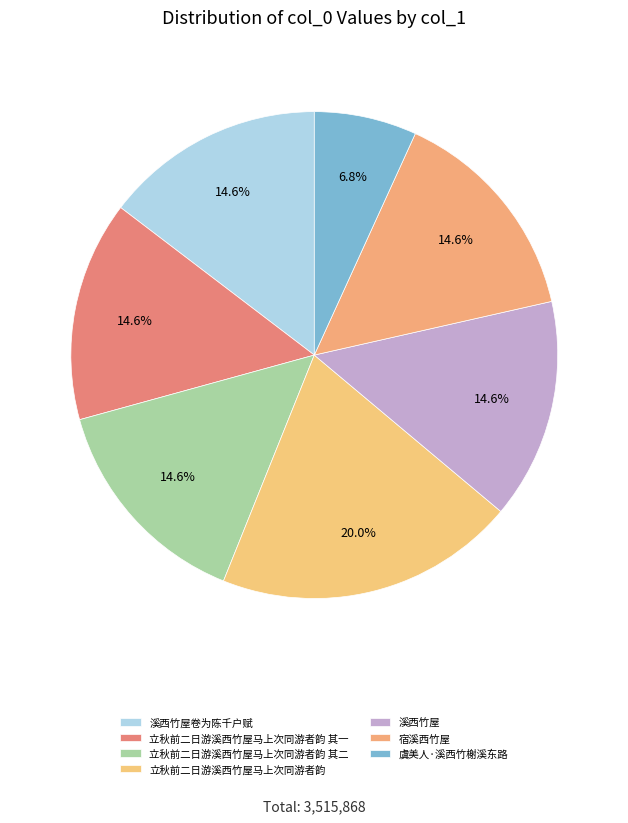

To the nearest percent, what is the average slice percentage?

14%